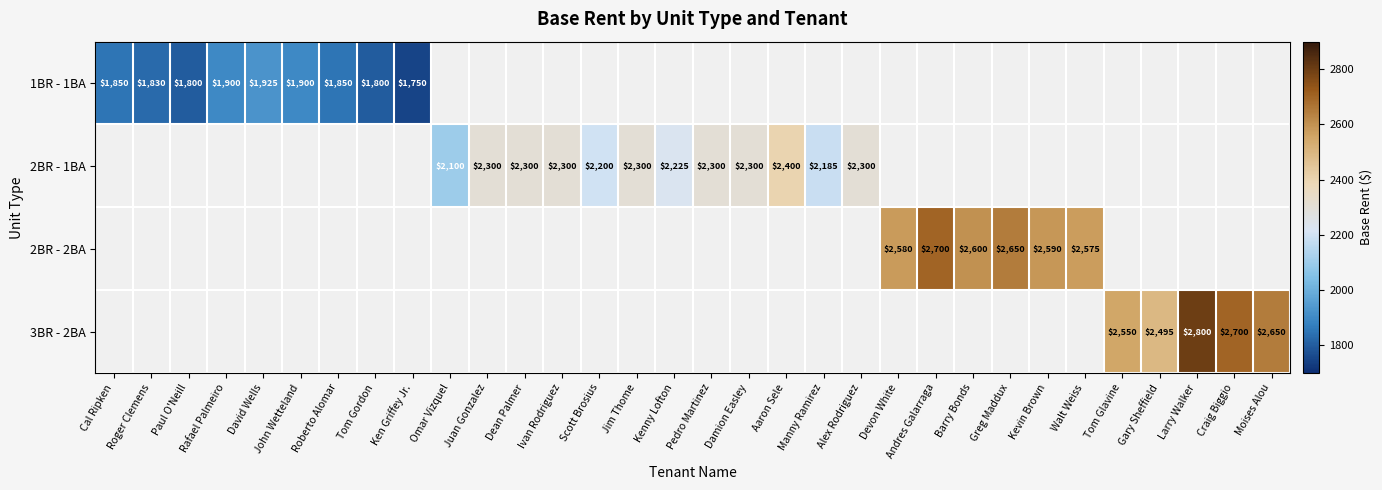

What is the maximum value shown in the chart?

2800.0